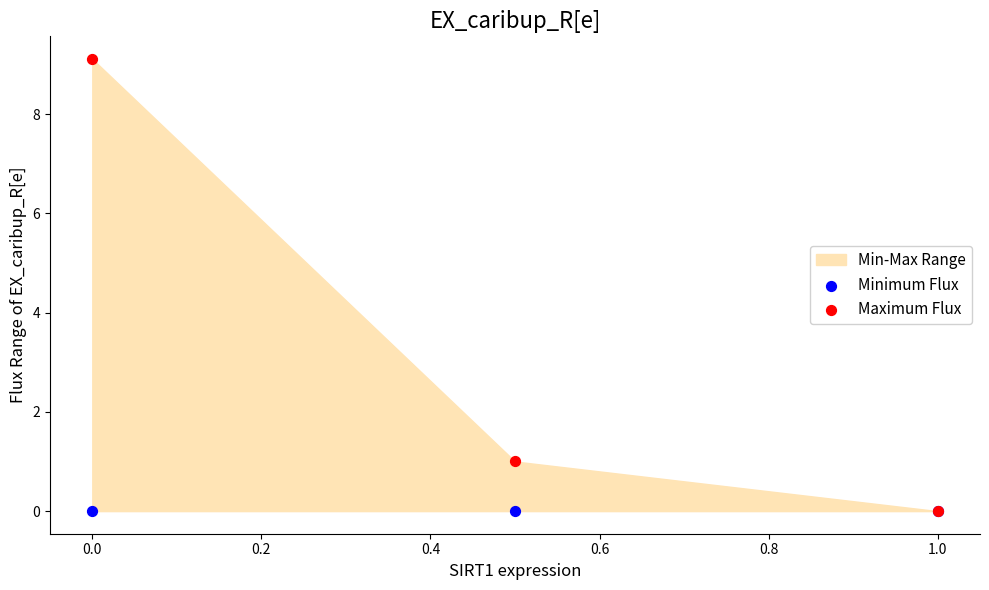

In the Maximum Flux series, what Y value is closest to 4?

1.0